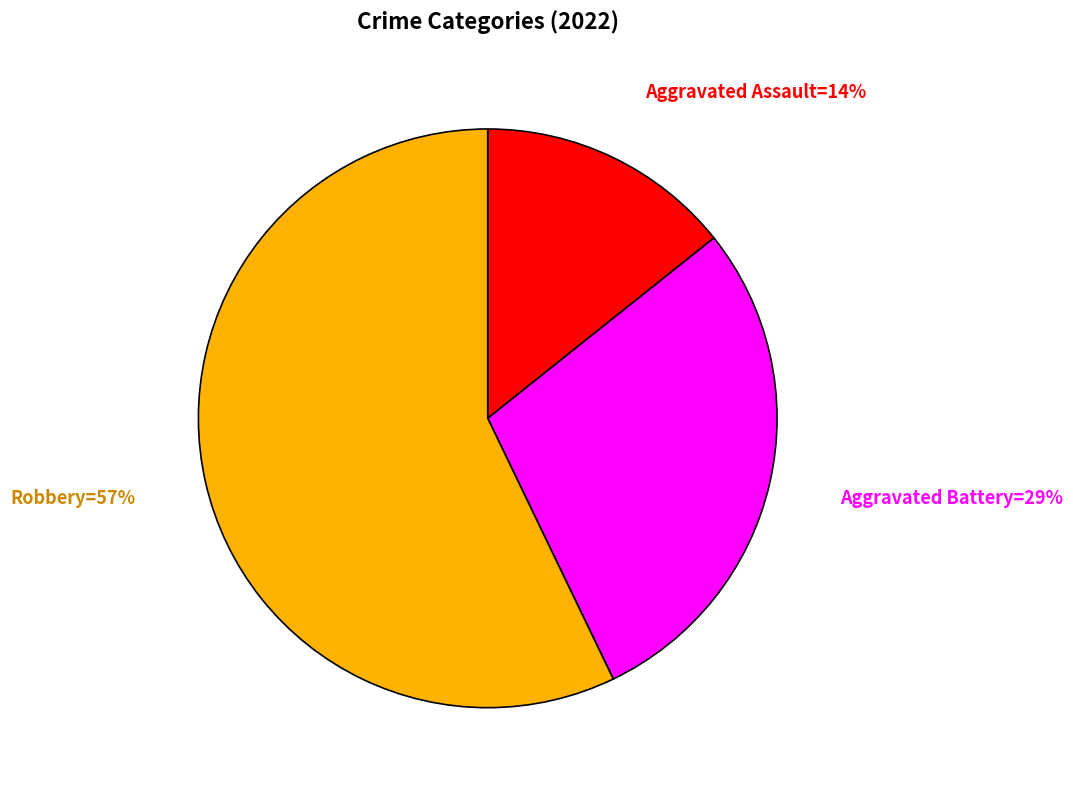

Is there a majority slice in this chart?

Yes